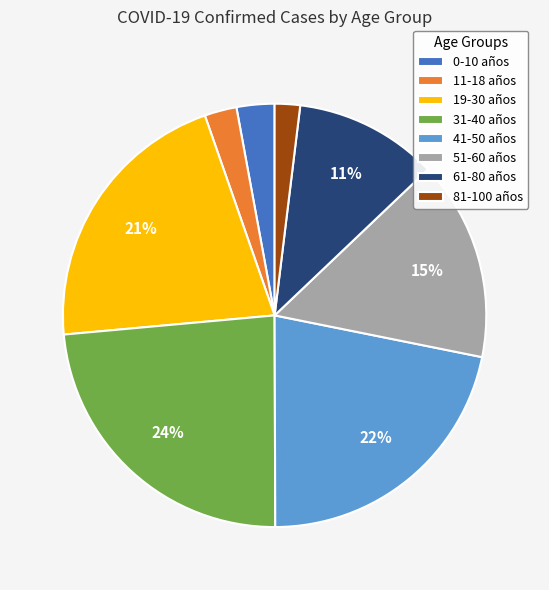

Does 51-60 años account for over 50% of the chart?

No